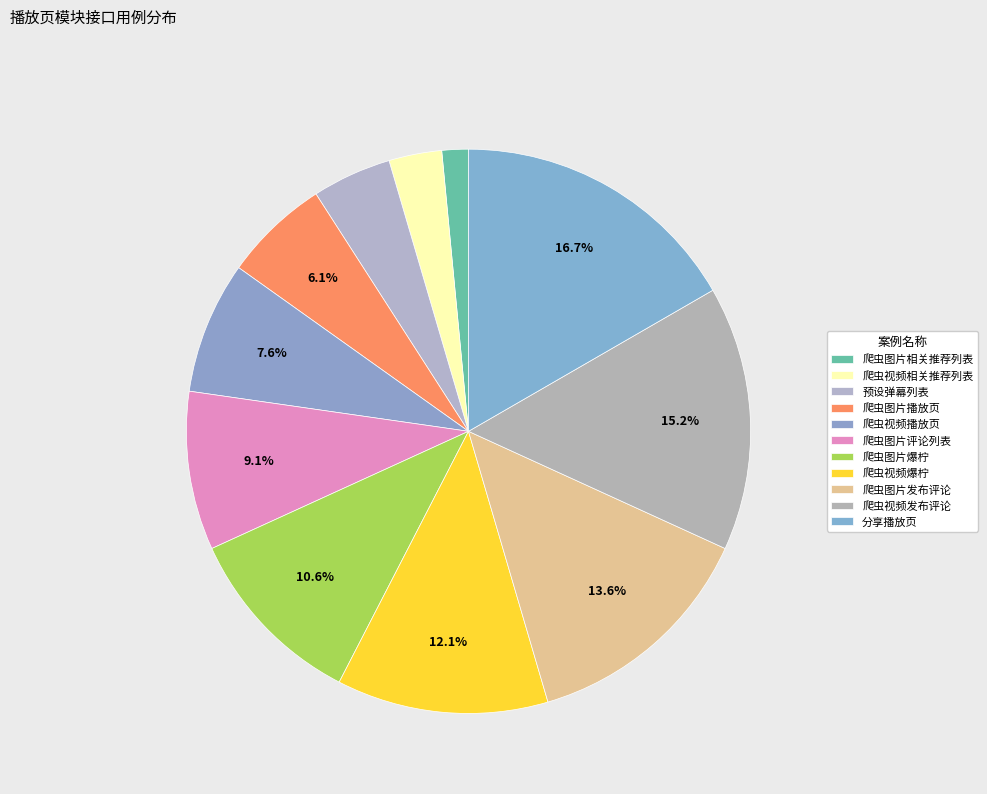

Which slice is the smallest?

爬虫图片相关推荐列表